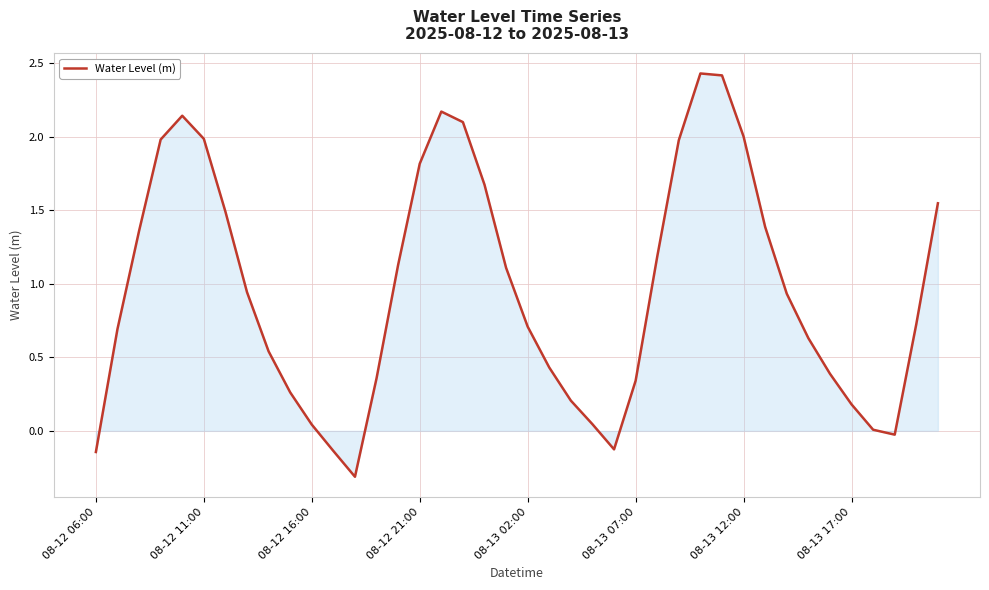

What is the difference between the maximum and minimum values?

2.7